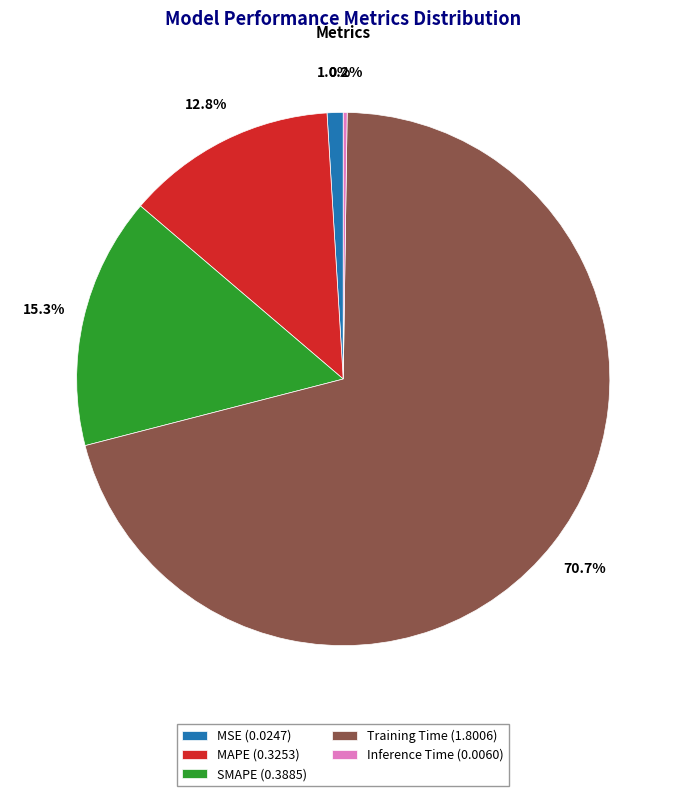

Combined, do MSE and Training Time account for over 50%?

Yes